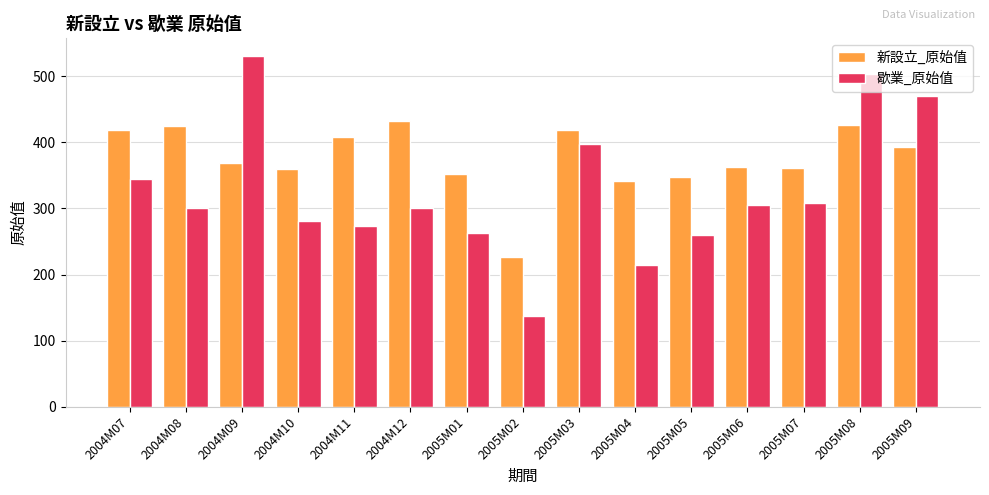

What is the label of the 6th bar from the right?

2005M04